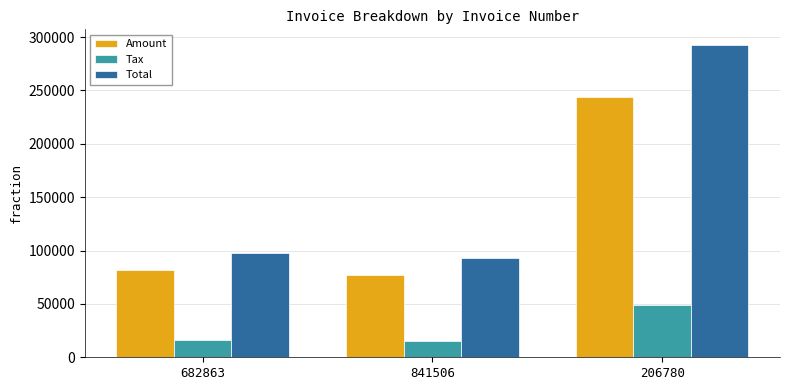

What position from the right is 682863?

3